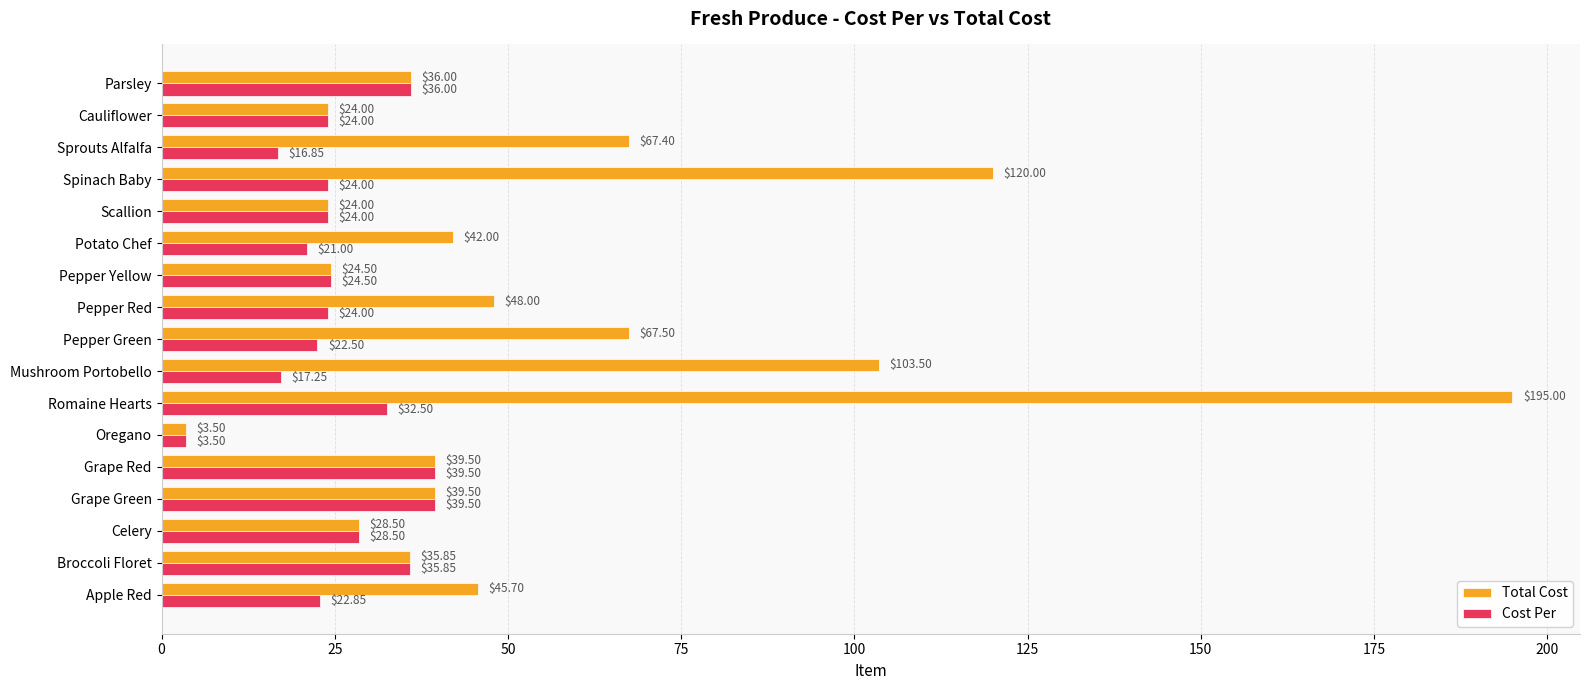

Which category has the highest value in the Total Cost series?

Romaine Hearts